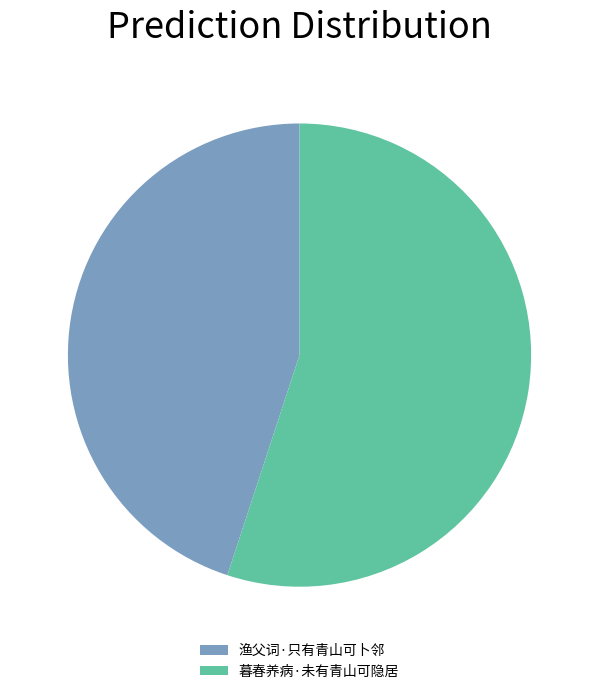

Which category has the smallest portion of the pie?

渔父词·只有青山可卜邻